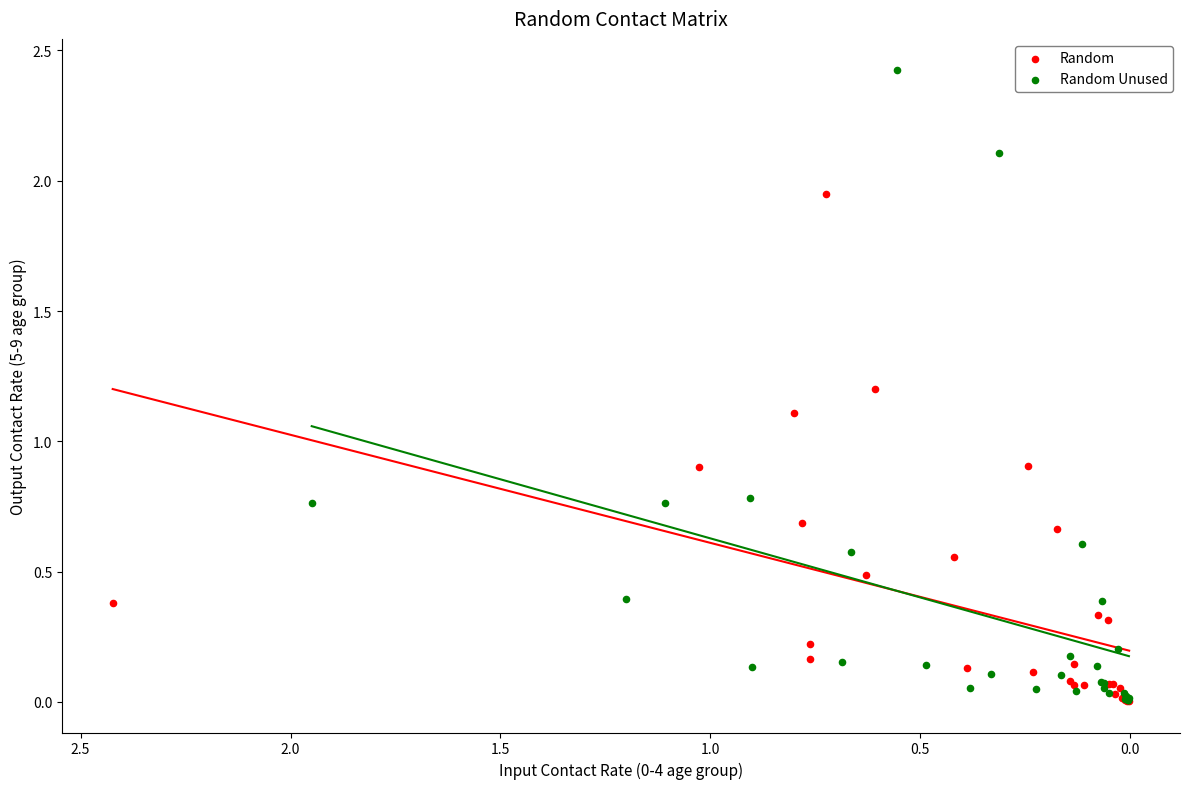

Which series contains the highest Y value?

Random Unused